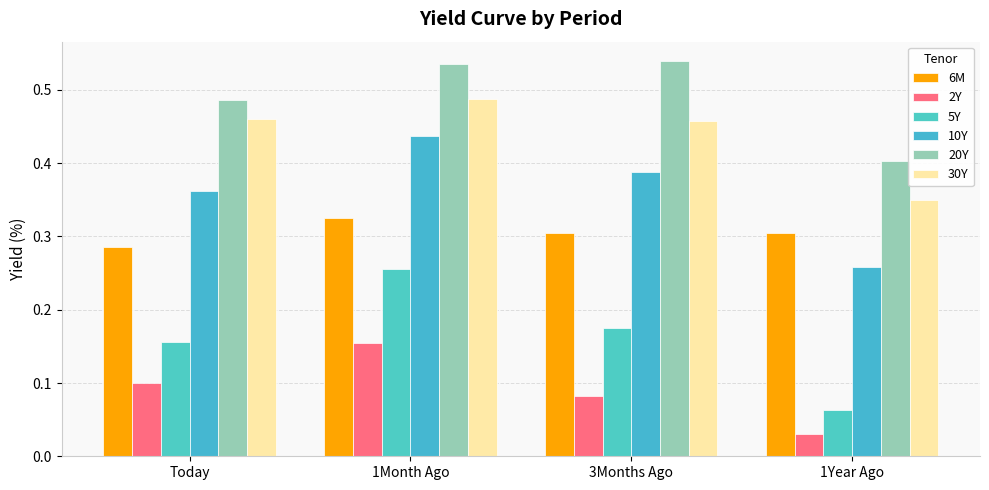

What is the average value of the 20Y series?

0.5